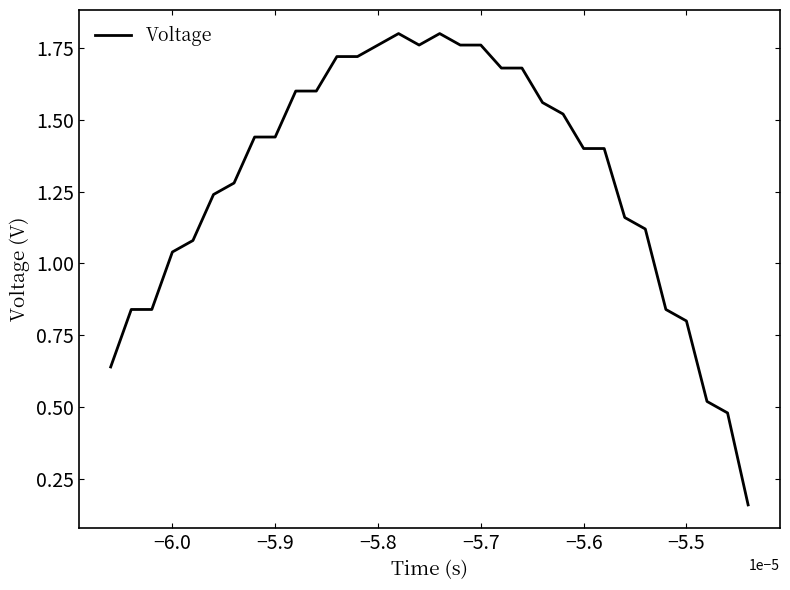

How many lines are shown in the chart?

1